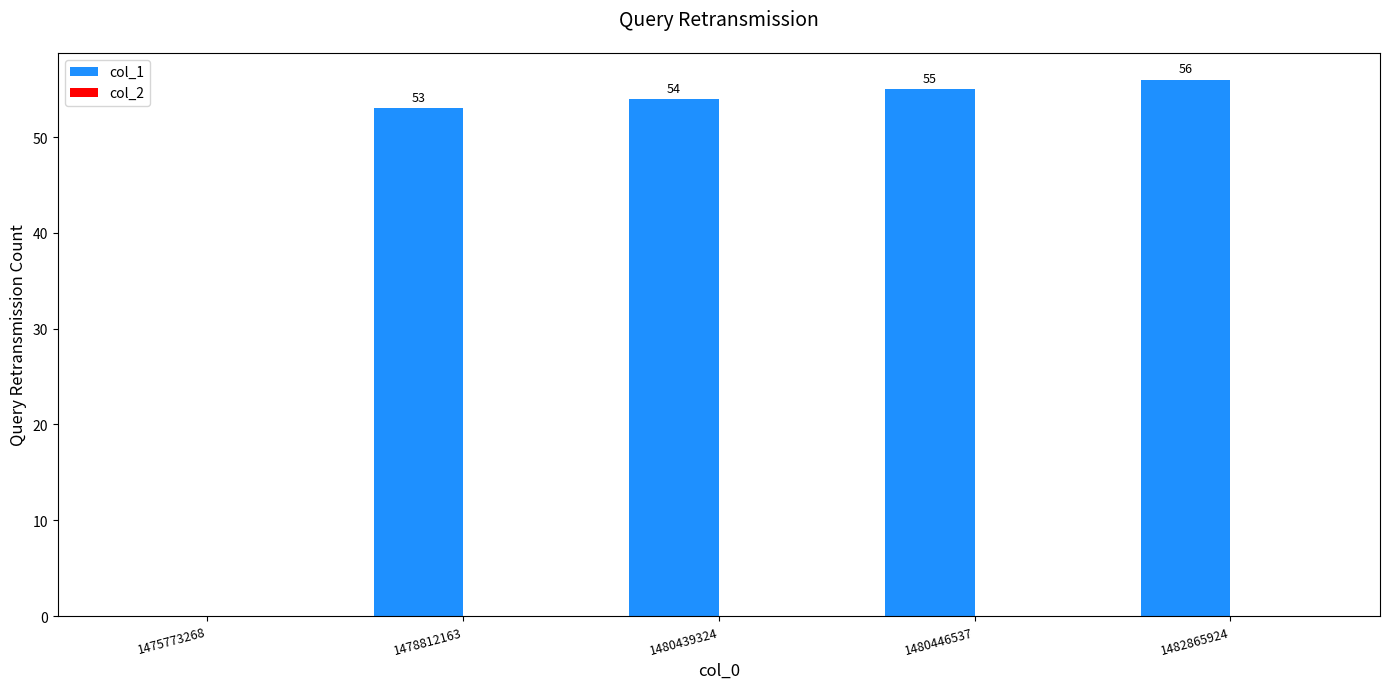

Between 1480446537 and 1475773268, which is larger?

1480446537